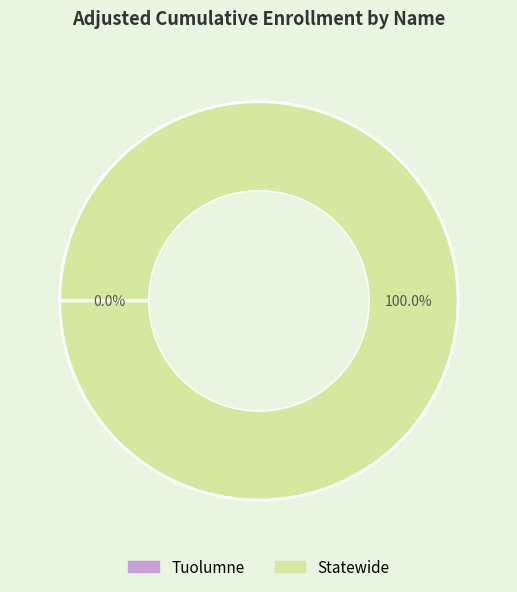

What is the largest slice in the pie chart?

Statewide